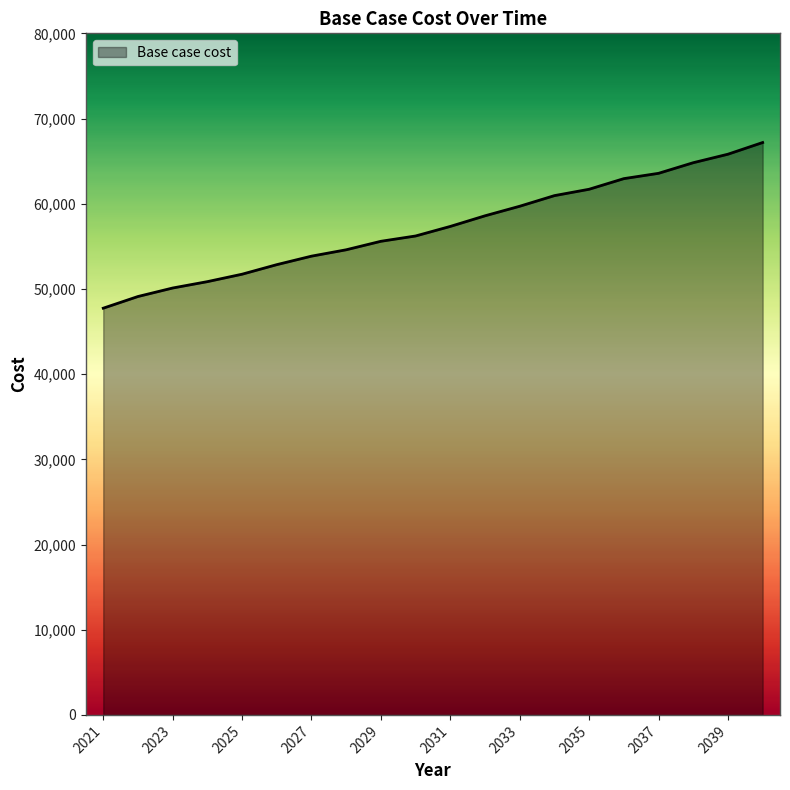

What is the greatest value displayed?

67183.1